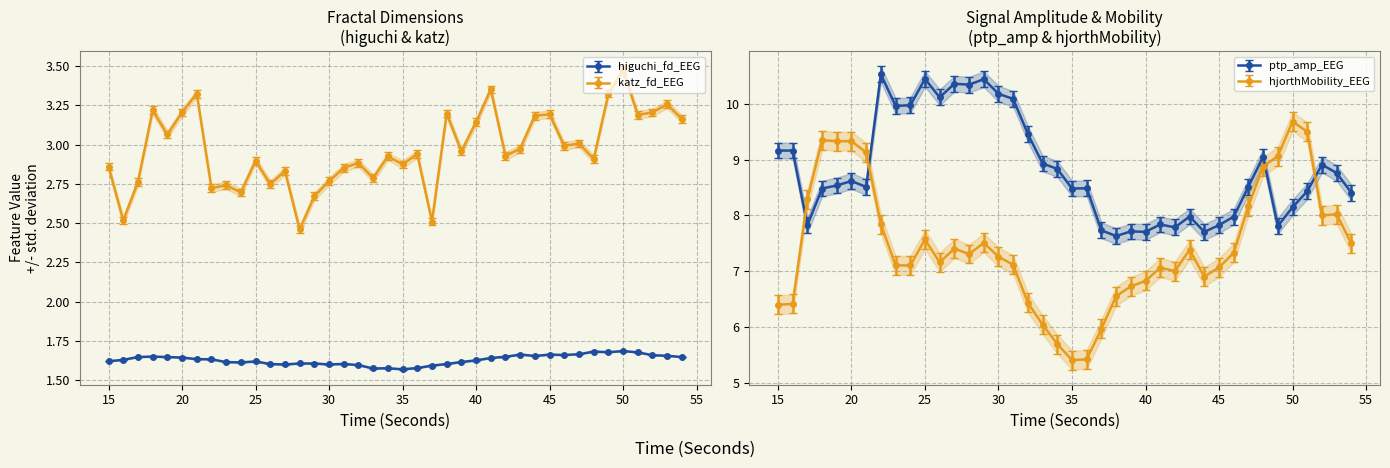

Reading left to right, list all the values displayed in this chart.

higuchi_fd_EEG: 15=1.6	16=1.6	17=1.6	18=1.7	19=1.6	20=1.6	21=1.6	22=1.6	23=1.6	24=1.6	25=1.6	26=1.6	27=1.6	28=1.6	29=1.6	30=1.6	31=1.6	32=1.6	33=1.6	34=1.6	35=1.6	36=1.6	37=1.6	38=1.6	39=1.6	40=1.6	41=1.6	42=1.6	43=1.7	44=1.7	45=1.7	46=1.7	47=1.7	48=1.7	49=1.7	50=1.7	51=1.7	52=1.7	53=1.7	54=1.6
katz_fd_EEG: 15=2.9	16=2.5	17=2.8	18=3.2	19=3.1	20=3.2	21=3.3	22=2.7	23=2.7	24=2.7	25=2.9	26=2.7	27=2.8	28=2.5	29=2.7	30=2.8	31=2.9	32=2.9	33=2.8	34=2.9	35=2.9	36=2.9	37=2.5	38=3.2	39=3.0	40=3.1	41=3.4	42=2.9	43=3.0	44=3.2	45=3.2	46=3.0	47=3.0	48=2.9	49=3.3	50=3.5	51=3.2	52=3.2	53=3.3	54=3.2
ptp_amp_EEG: 15=9.2	16=9.2	17=7.8	18=8.5	19=8.5	20=8.6	21=8.5	22=10.5	23=10.0	24=10.0	25=10.4	26=10.1	27=10.4	28=10.3	29=10.4	30=10.2	31=10.1	32=9.5	33=8.9	34=8.8	35=8.5	36=8.5	37=7.7	38=7.6	39=7.7	40=7.7	41=7.8	42=7.8	43=8.0	44=7.7	45=7.8	46=8.0	47=8.5	48=9.1	49=7.8	50=8.1	51=8.4	52=8.9	53=8.8	54=8.4
hjorthMobility_EEG: 15=6.4	16=6.4	17=8.3	18=9.3	19=9.3	20=9.3	21=9.1	22=7.8	23=7.1	24=7.1	25=7.6	26=7.2	27=7.4	28=7.3	29=7.5	30=7.3	31=7.1	32=6.4	33=6.0	34=5.7	35=5.4	36=5.4	37=6.0	38=6.6	39=6.7	40=6.8	41=7.1	42=7.0	43=7.4	44=6.9	45=7.1	46=7.3	47=8.2	48=8.9	49=9.1	50=9.7	51=9.5	52=8.0	53=8.0	54=7.5